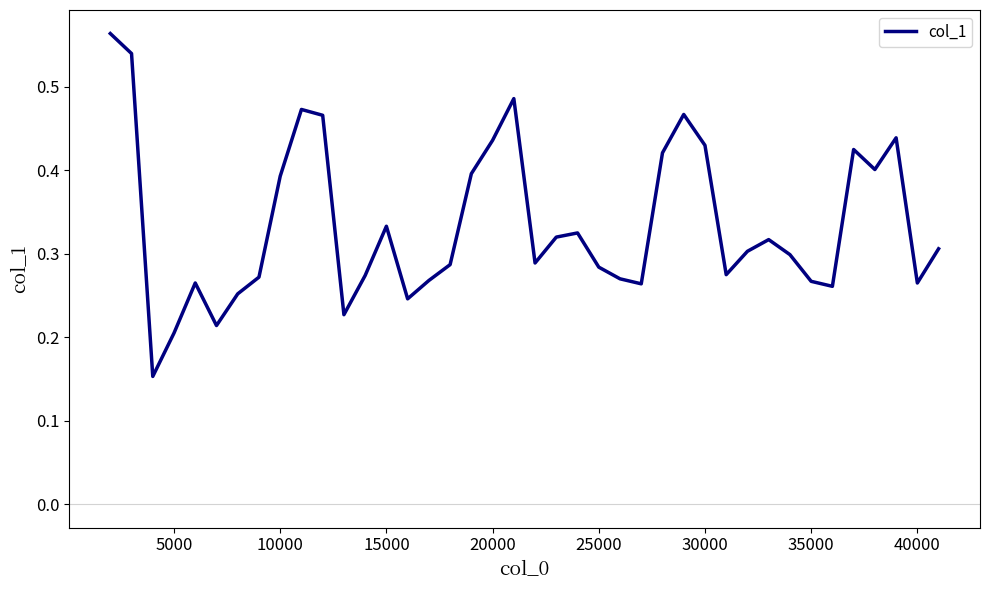

What is the average value?

0.3